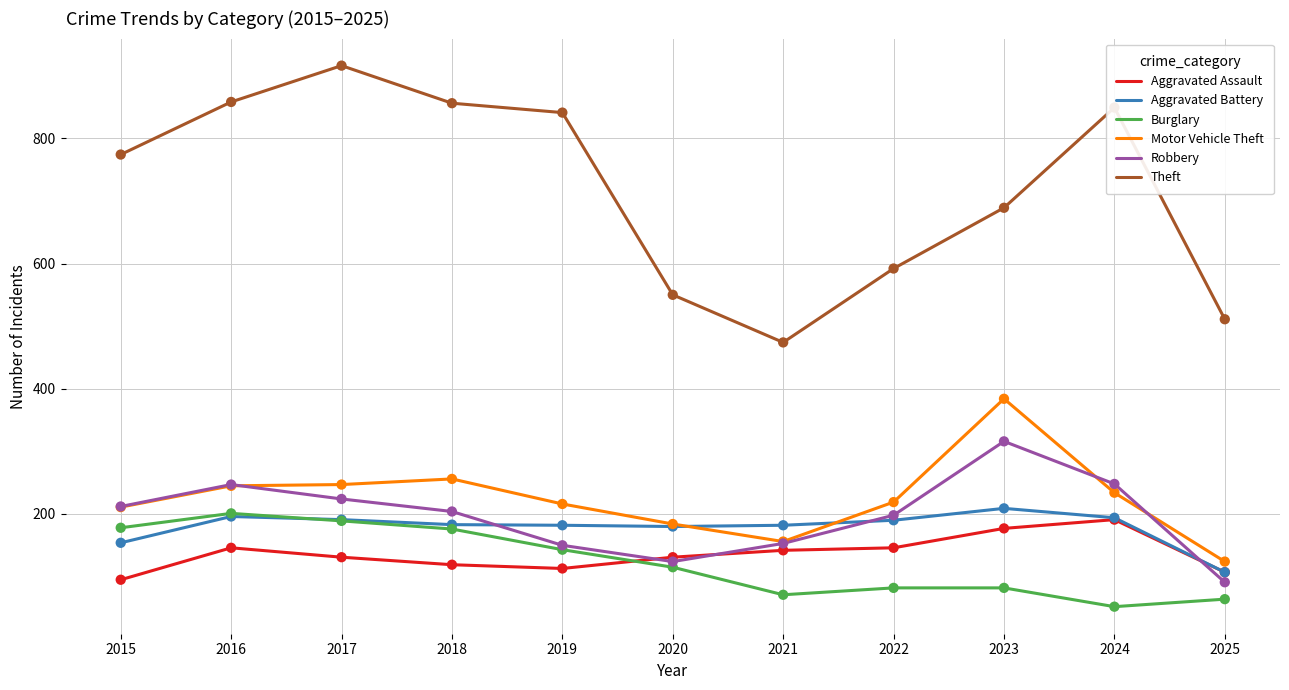

At how many categories does at least one series exceed 170?

11